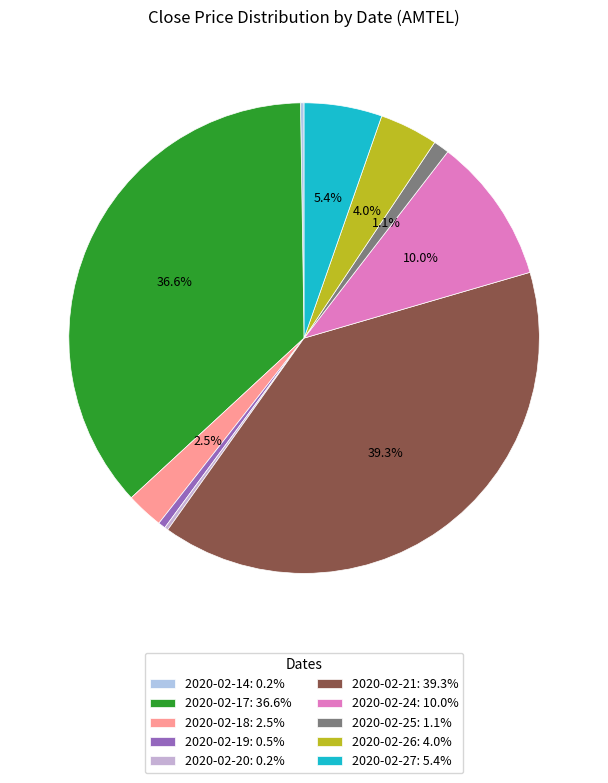

To the nearest percent, what portion does 2020-02-27 represent?

5%